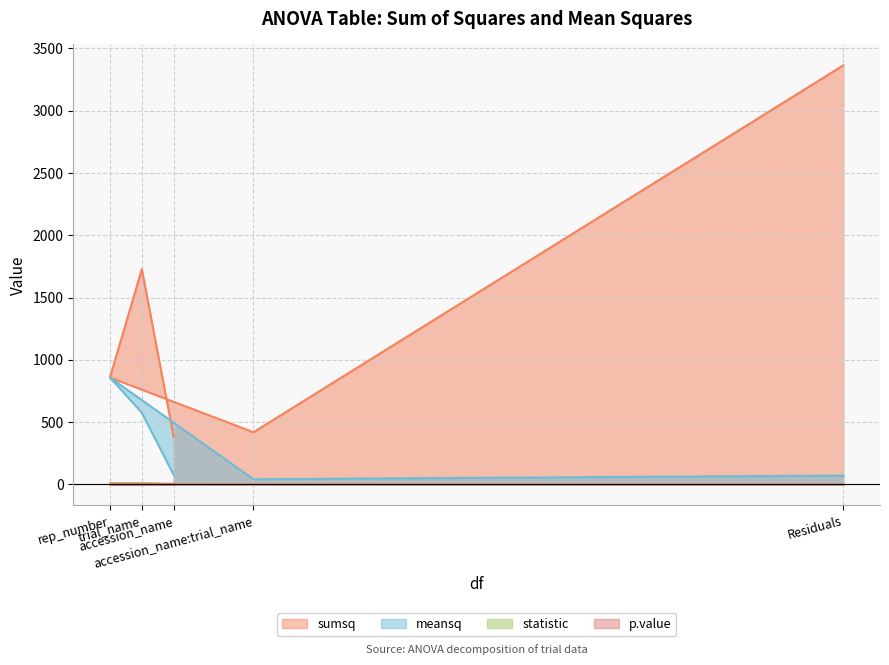

Reading right to left, extract all data points from this chart.

sumsq: Residuals=3363.8	accession_name:trial_name=419.3	rep_number=858.8	trial_name=1728.4	accession_name=380.6
meansq: Residuals=71.6	accession_name:trial_name=41.9	rep_number=858.8	trial_name=576.1	accession_name=76.1
statistic: Residuals=0.0	accession_name:trial_name=0.6	rep_number=12.0	trial_name=8.1	accession_name=1.1
p.value: Residuals=0.0	accession_name:trial_name=0.8	rep_number=0.0	trial_name=0.0	accession_name=0.4